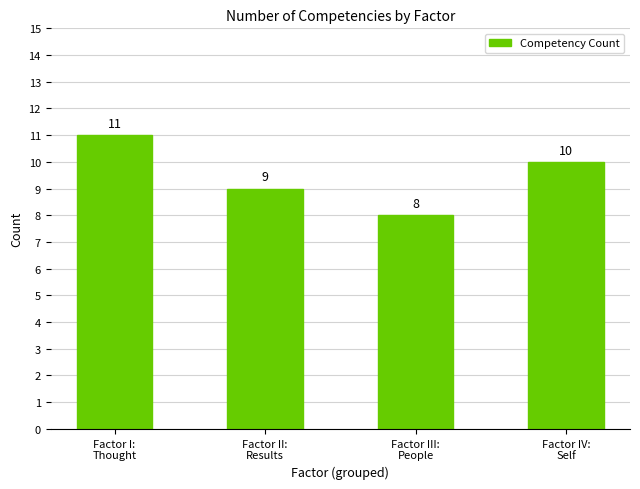

Rank the categories by value from lowest to highest.

Factor III:
People, Factor II:
Results, Factor IV:
Self, Factor I:
Thought